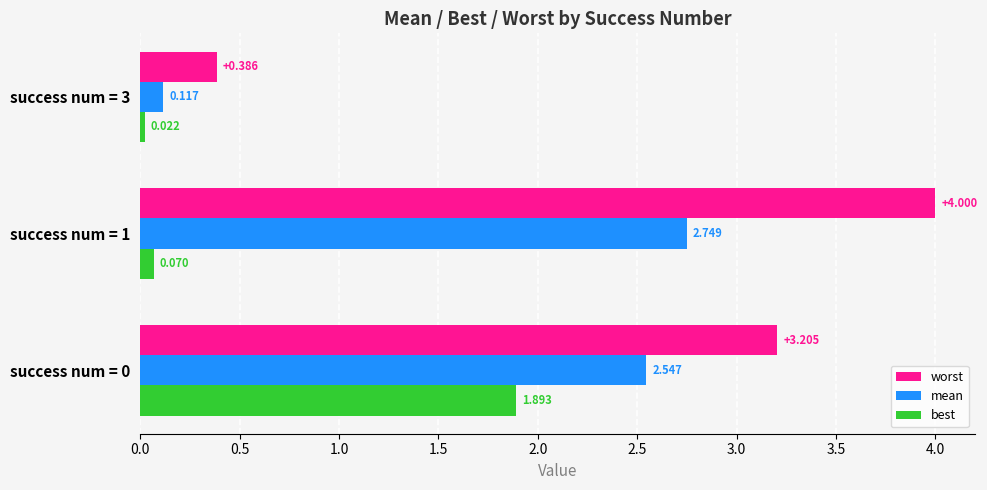

What is the maximum value shown in the chart?

4.0